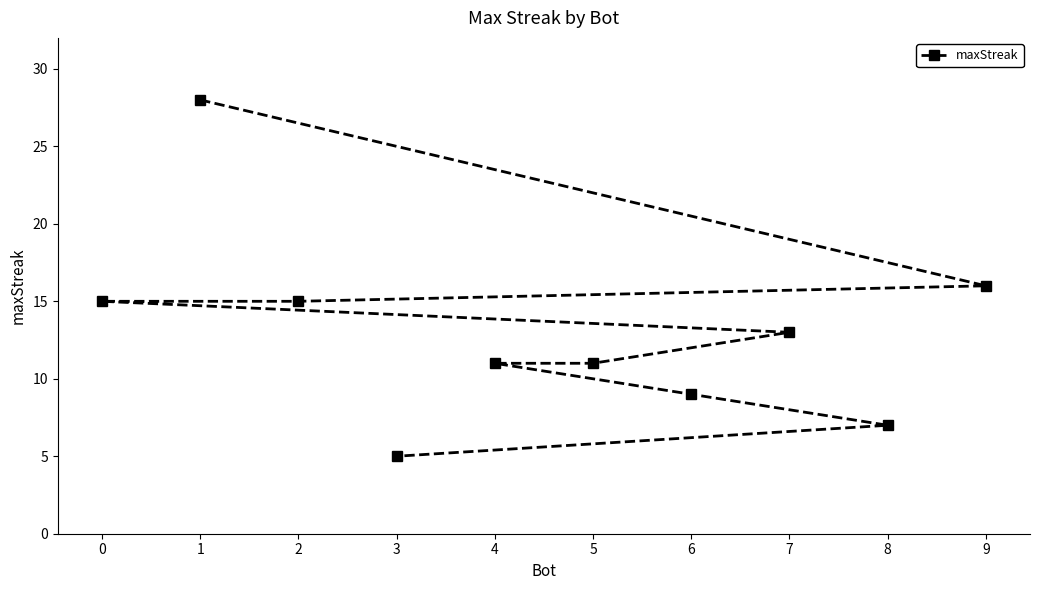

What is the sum of all values?

130